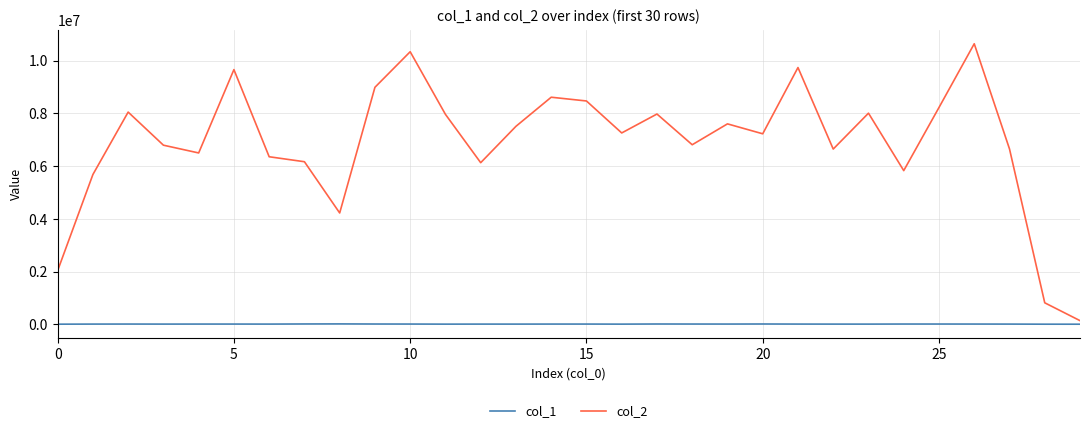

Which series has the widest spread of values?

col_2